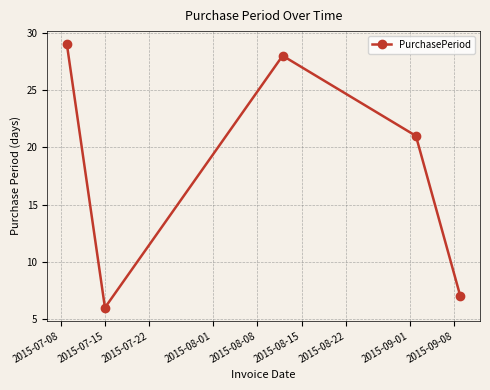

What is the value of the 4th point from the left?

21